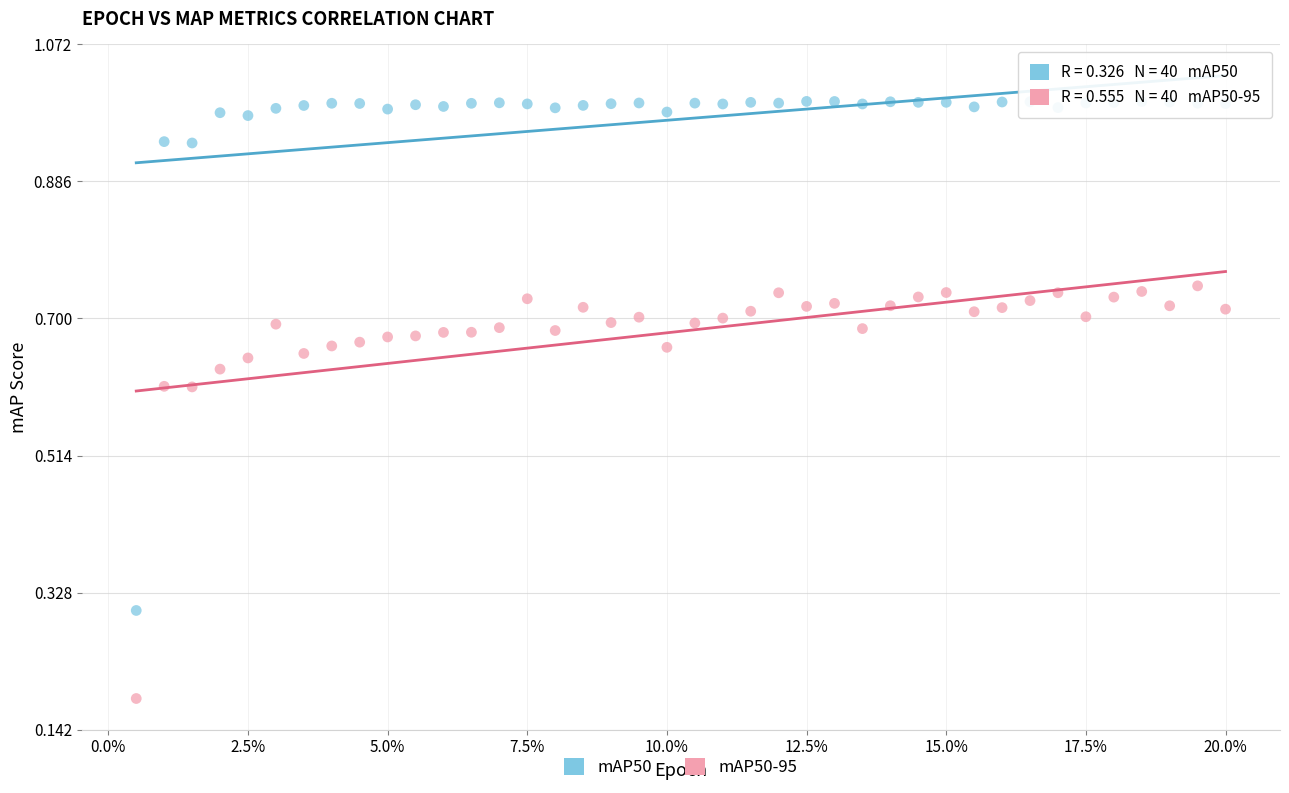

What are all the series names shown in the legend?

mAP50, mAP50-95